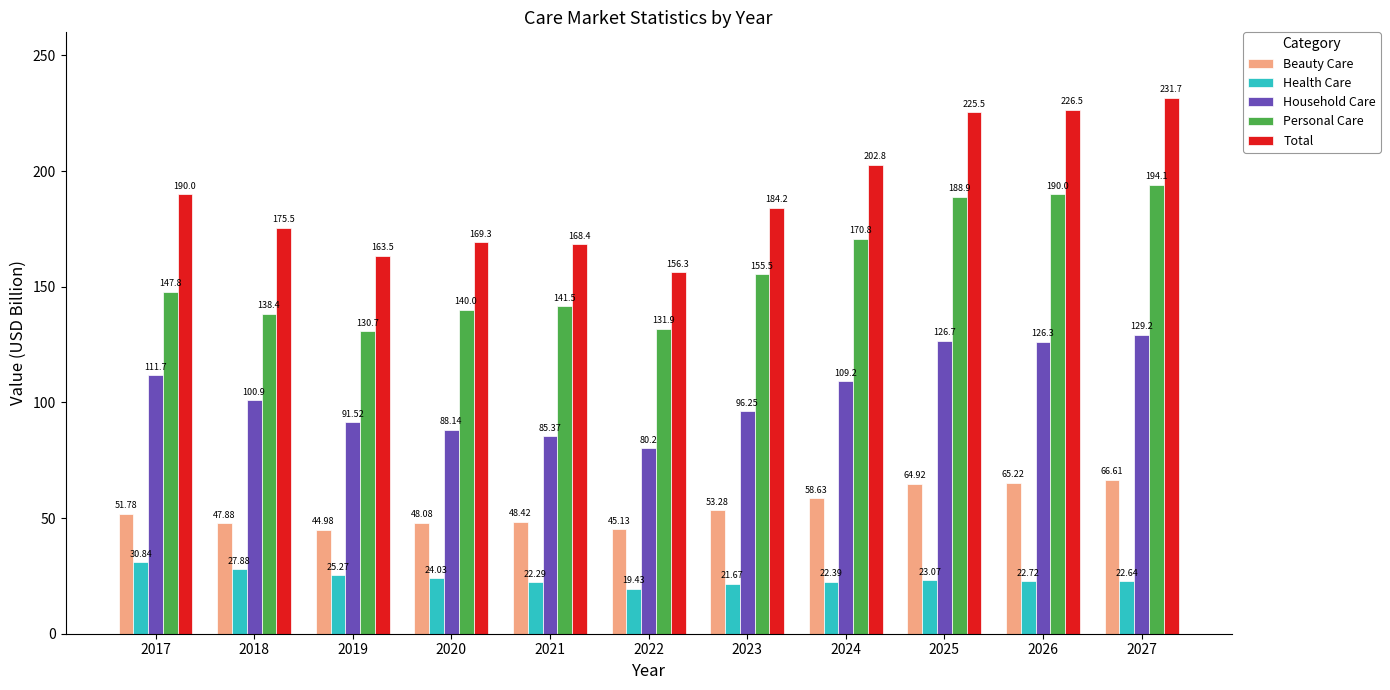

What is the difference between the Household Care values at 2026 and 2017?

14.6